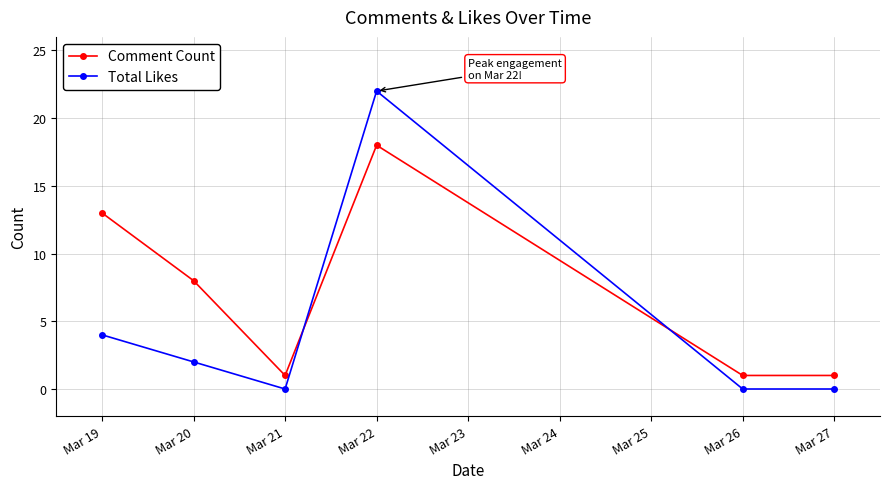

List the series in order of their overall mean, highest first.

Comment Count, Total Likes